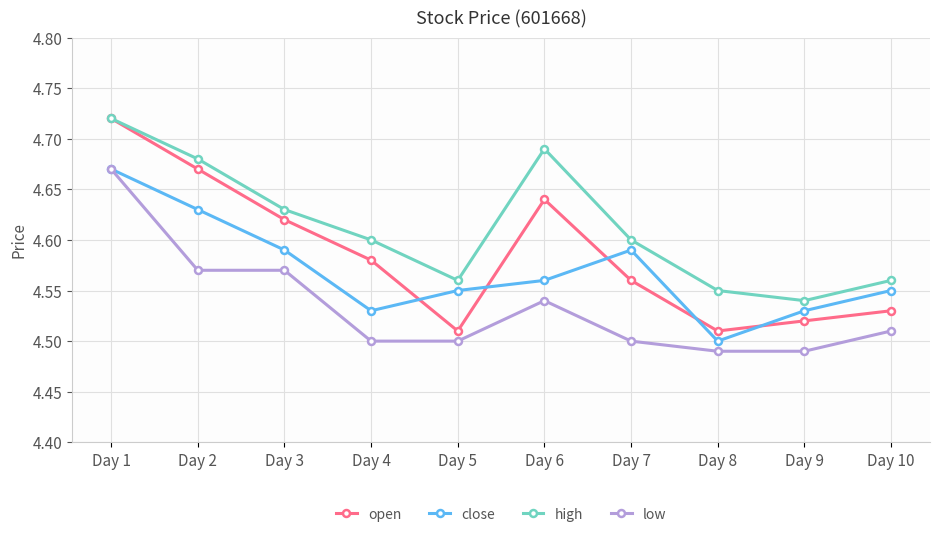

Which label corresponds to the largest value in the chart?

Day 1